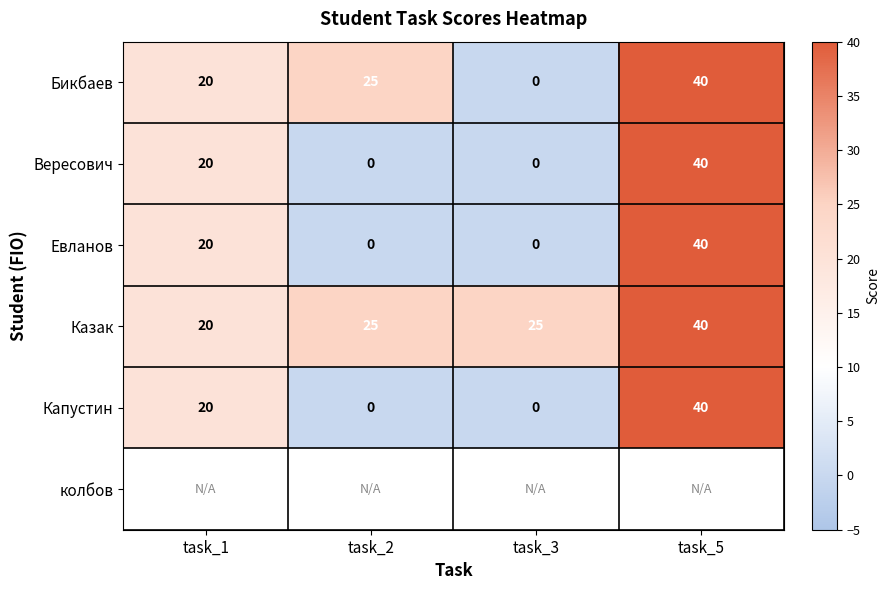

What is the difference between the maximum and minimum values in the Вересович series?

40.0